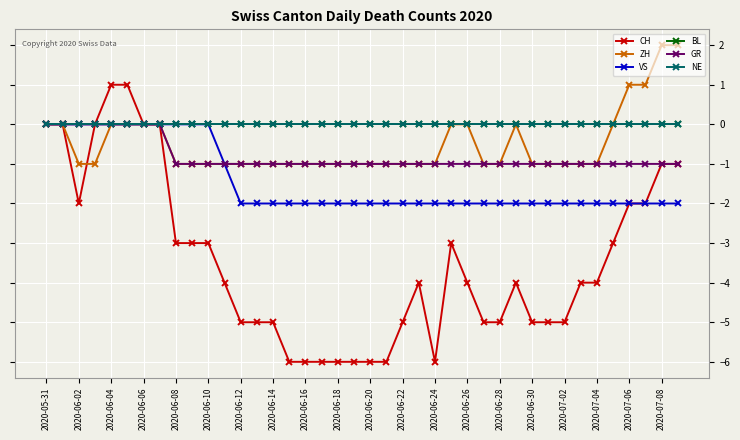

How many lines are shown in the chart?

6